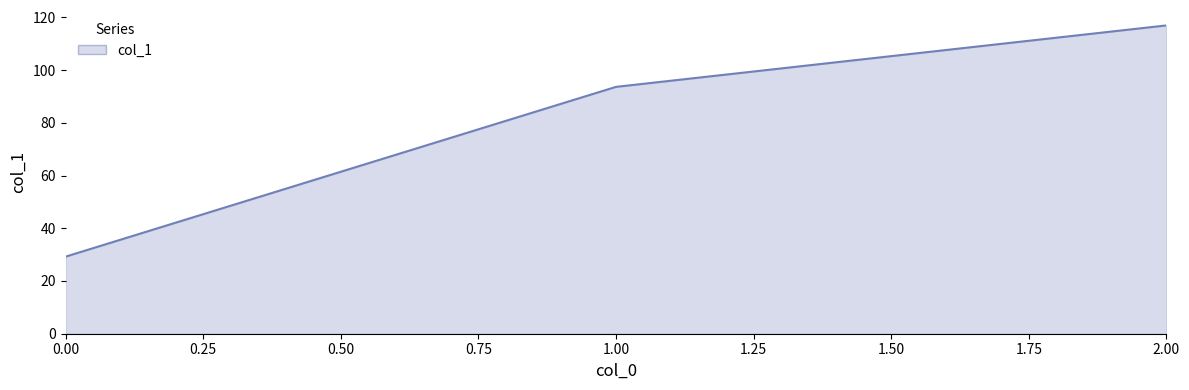

Between 2.00 and 0.00, which is larger?

2.00